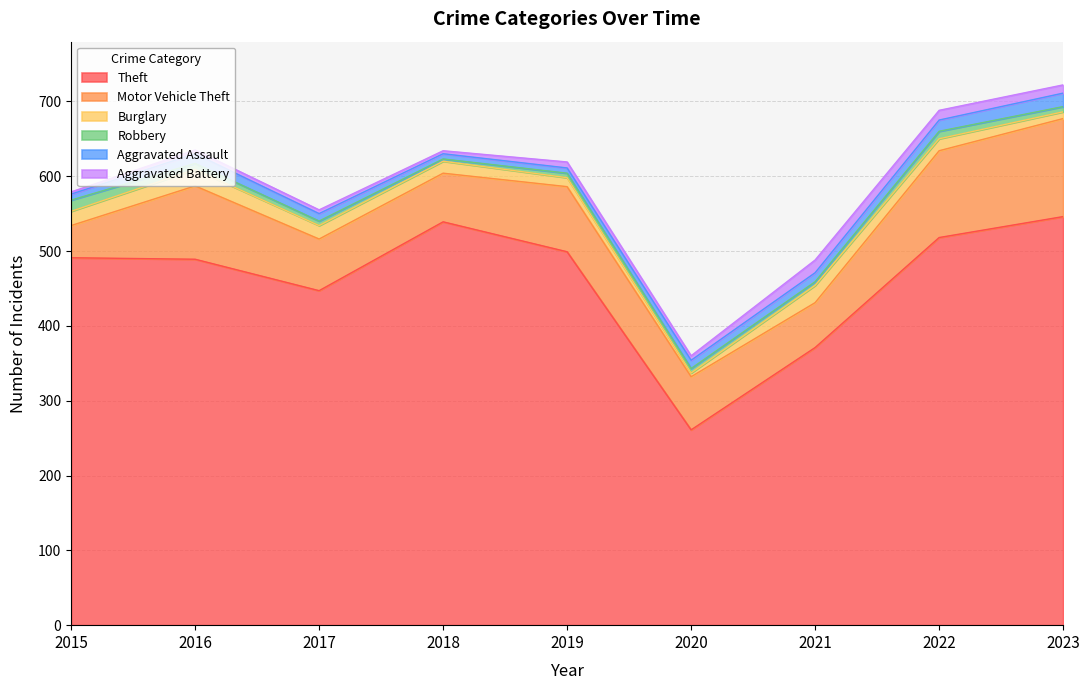

Reading right to left, transcribe all the data shown in this chart.

Theft: 546	518	371	261	499	539	447	489	491
Motor Vehicle Theft: 131	116	60	71	87	65	69	98	43
Burglary: 9	16	23	5	12	16	18	22	19
Robbery: 7	10	5	6	6	3	6	8	15
Aggravated Assault: 18	15	12	11	7	7	10	13	8
Aggravated Battery: 11	13	17	6	8	4	5	5	3